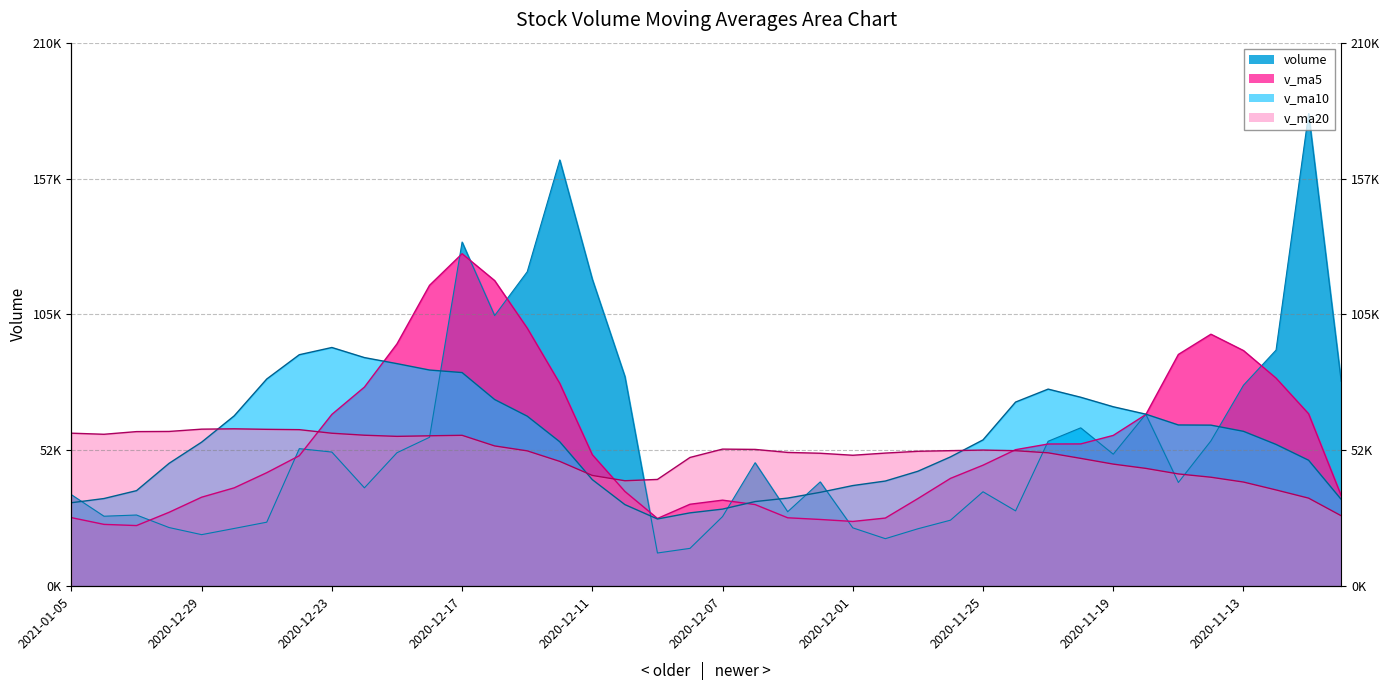

What is the difference between the highest and lowest values at 2020-11-23?

24627.6